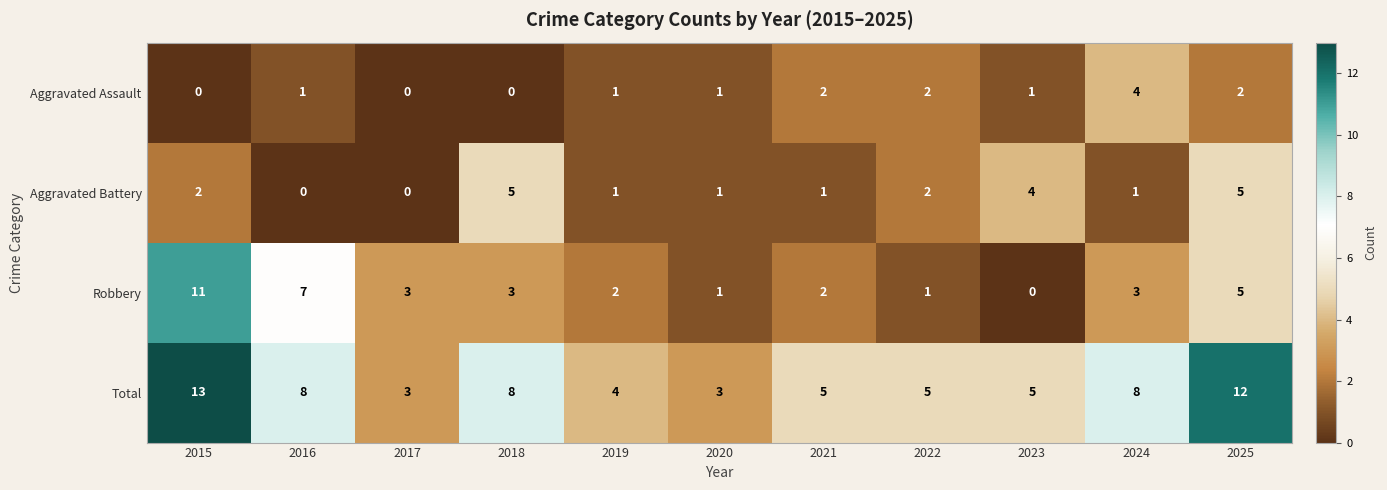

What is the maximum value shown in the chart?

13